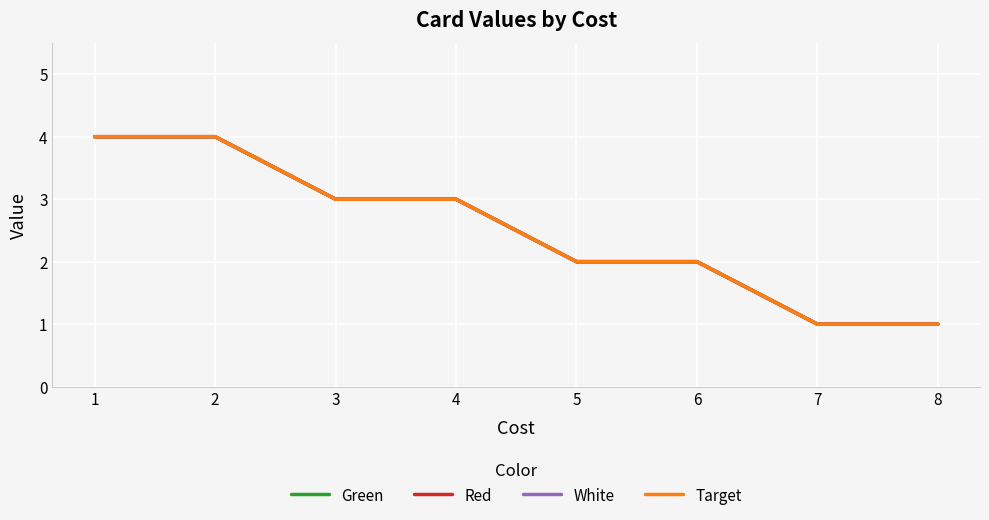

Between 8 and 2, which is larger?

2